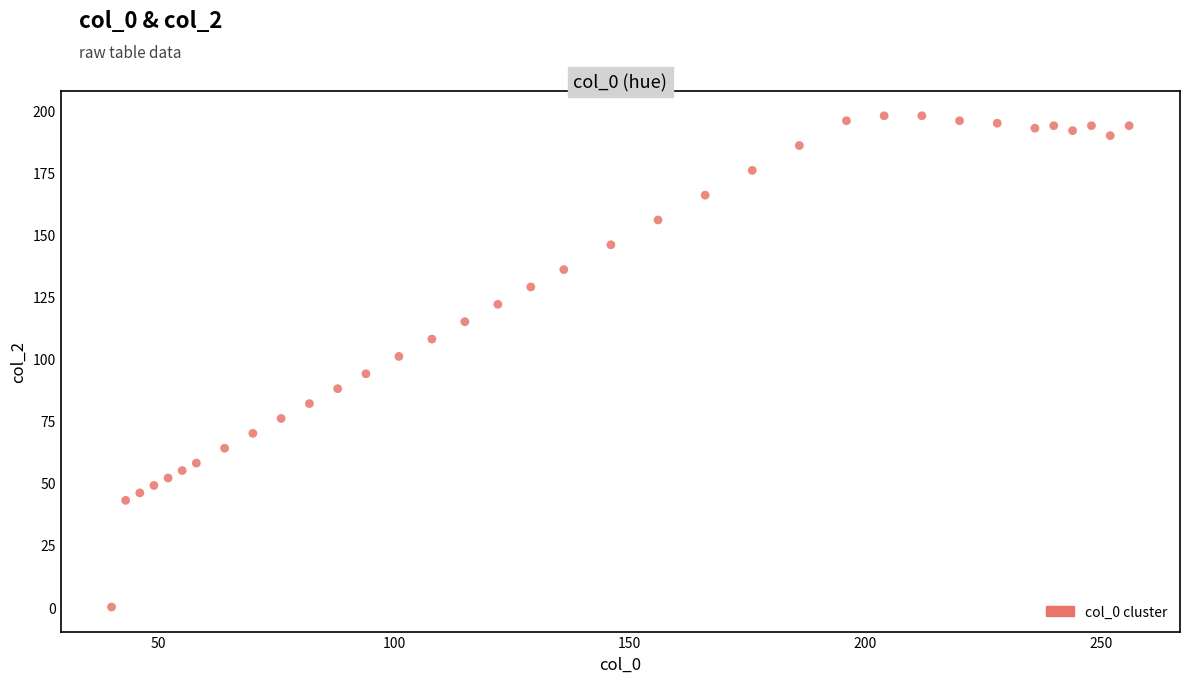

What is the range of X values (max minus min)?

216